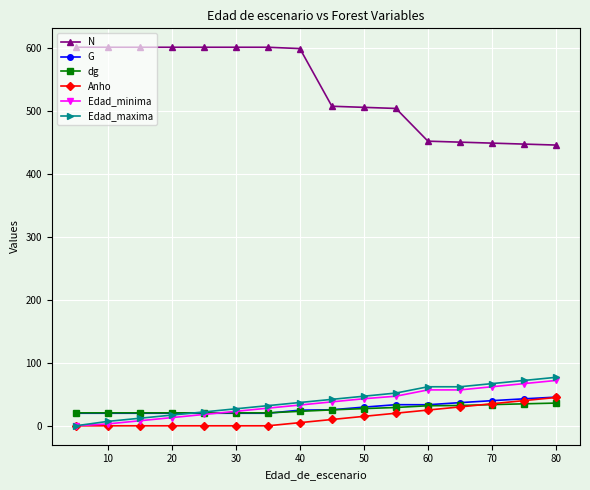

What is the value of the dg point at the 9th from the left?

25.3